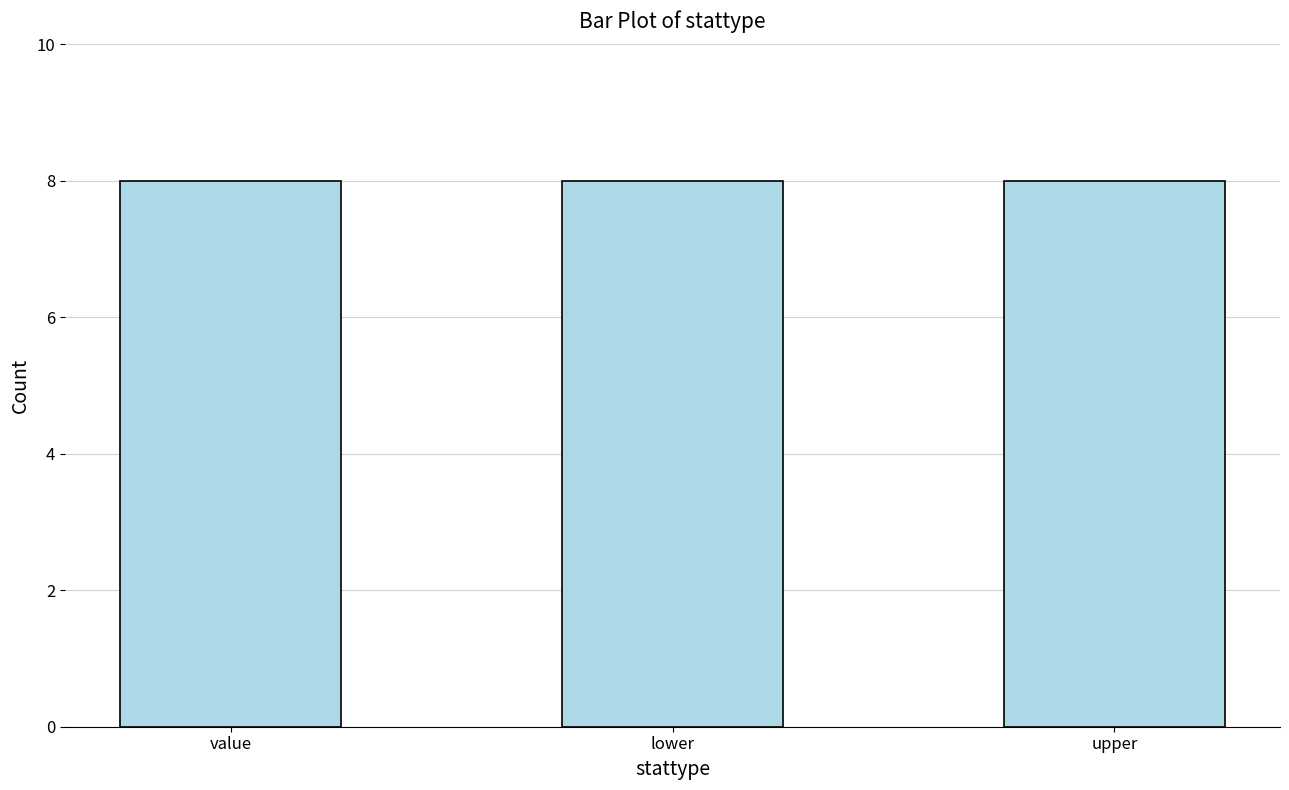

What is the label of the 2nd bar from the left?

lower